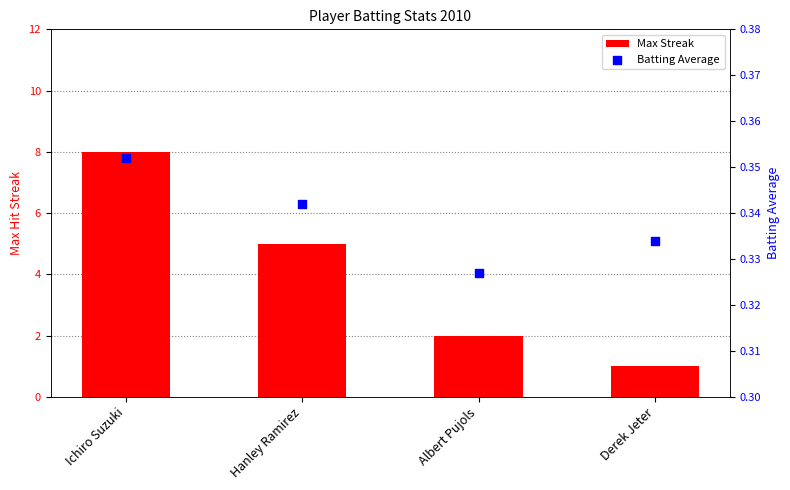

What is the total value across all series at Derek Jeter?

1.3